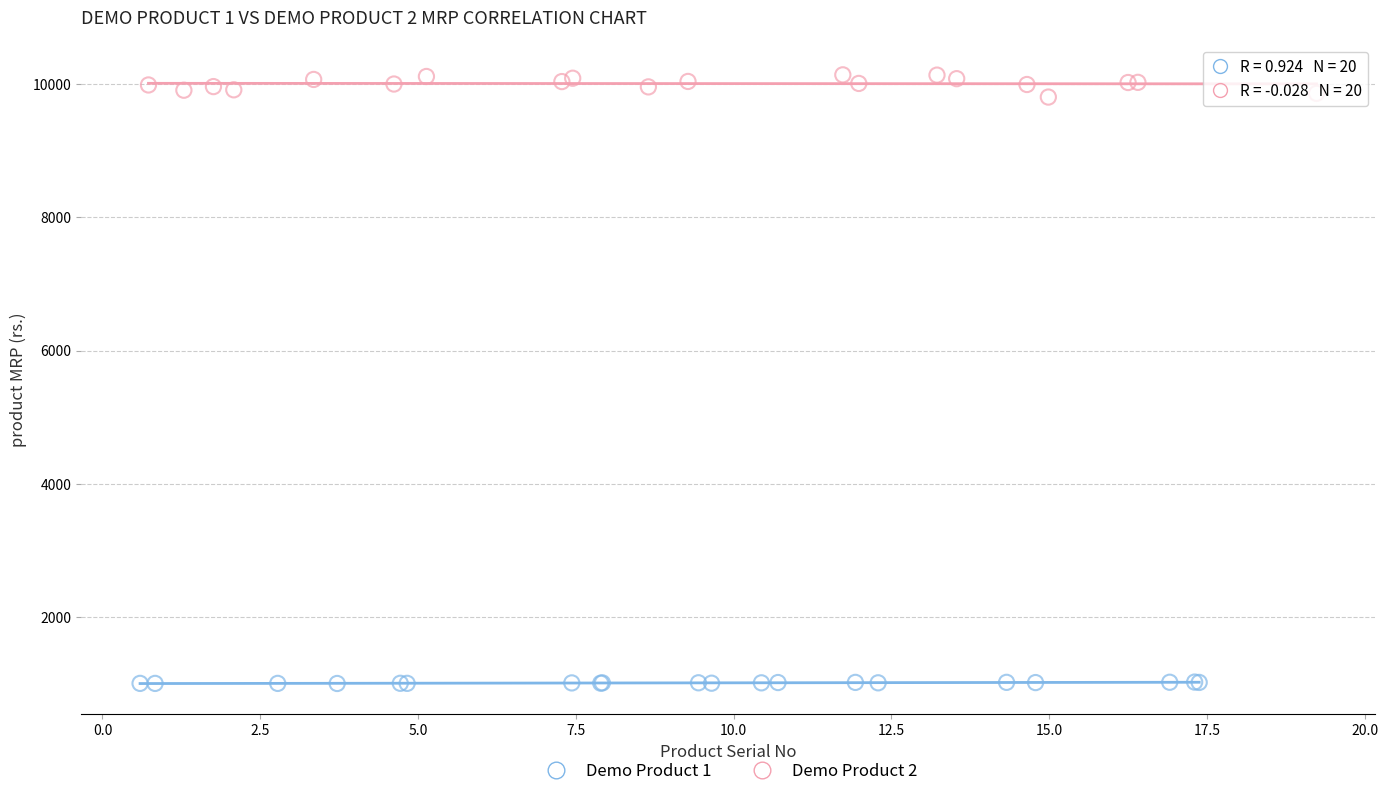

Which series contains the lowest Y value?

Demo Product 1